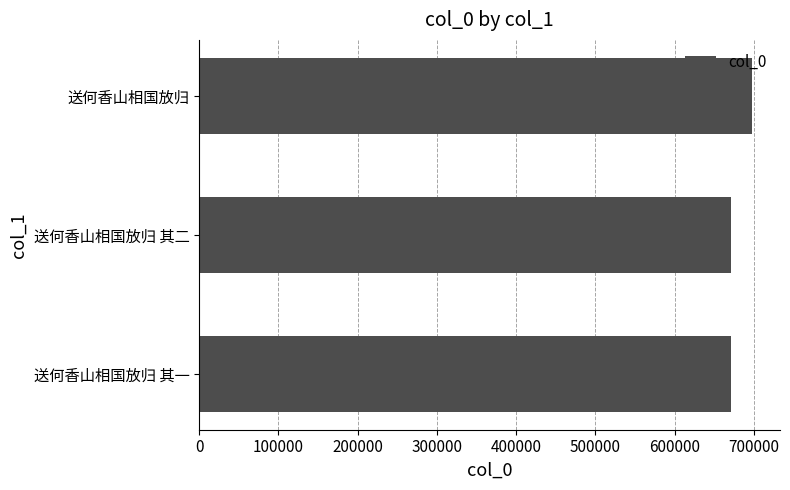

What is the average value?

680382